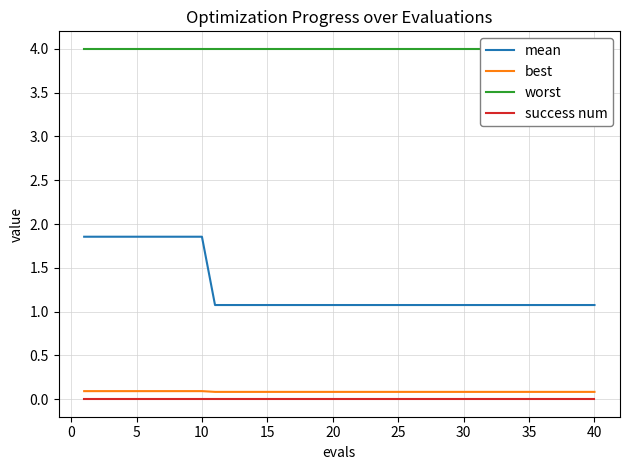

True or false: best has a value of 0.1 at 5.

True